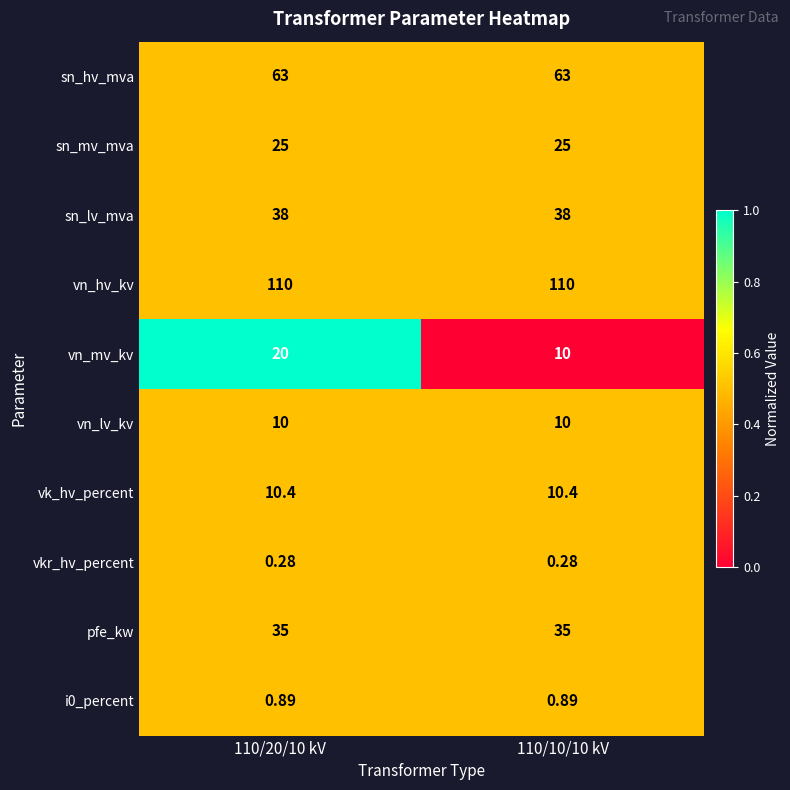

Which series has the largest total across all categories?

vn_hv_kv